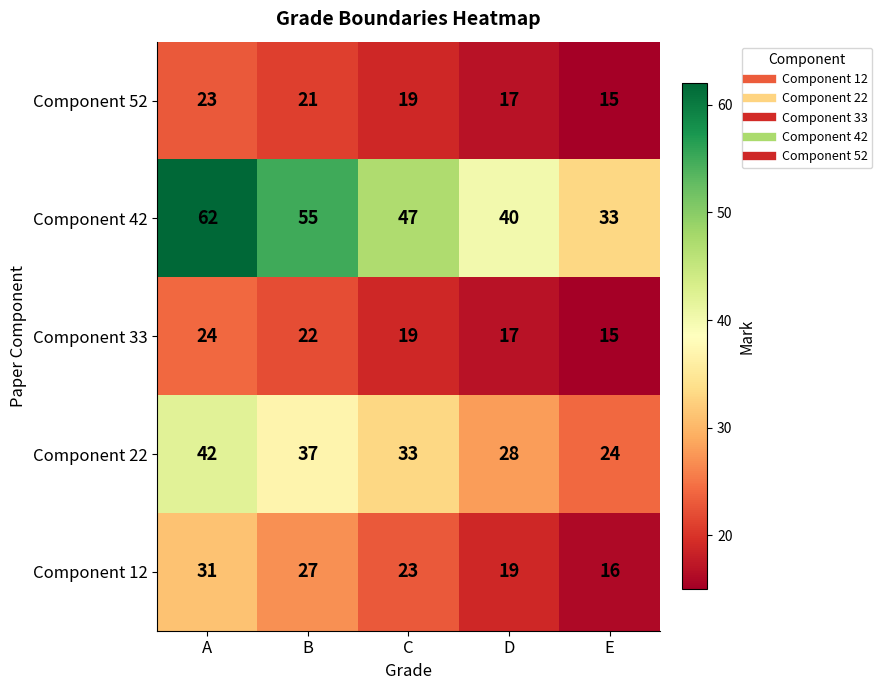

Which label corresponds to the largest value in the chart?

A